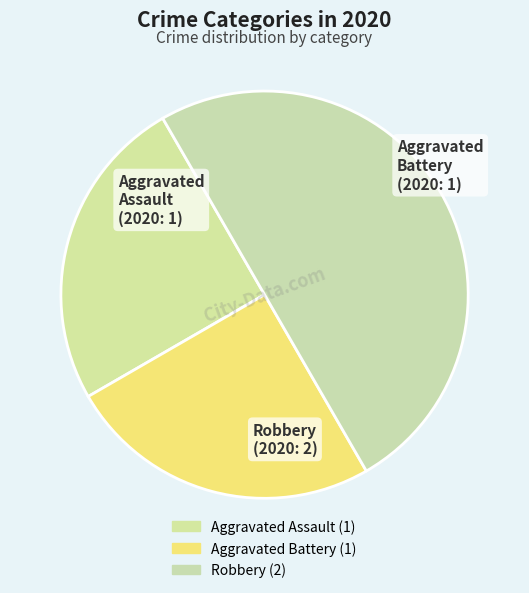

How many segments does this pie chart have?

3